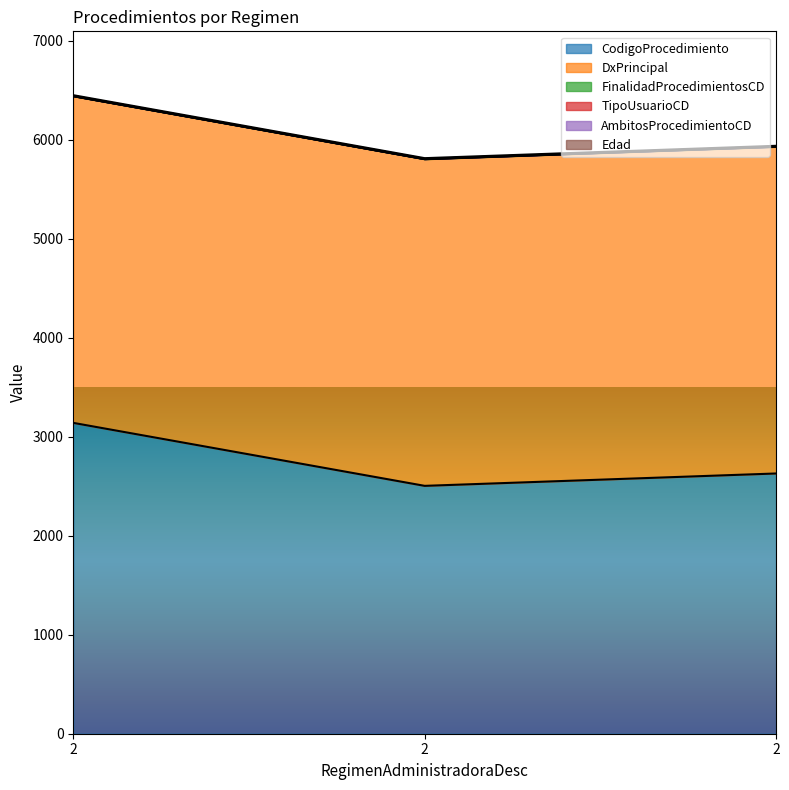

At how many categories does at least one series exceed 1883?

3